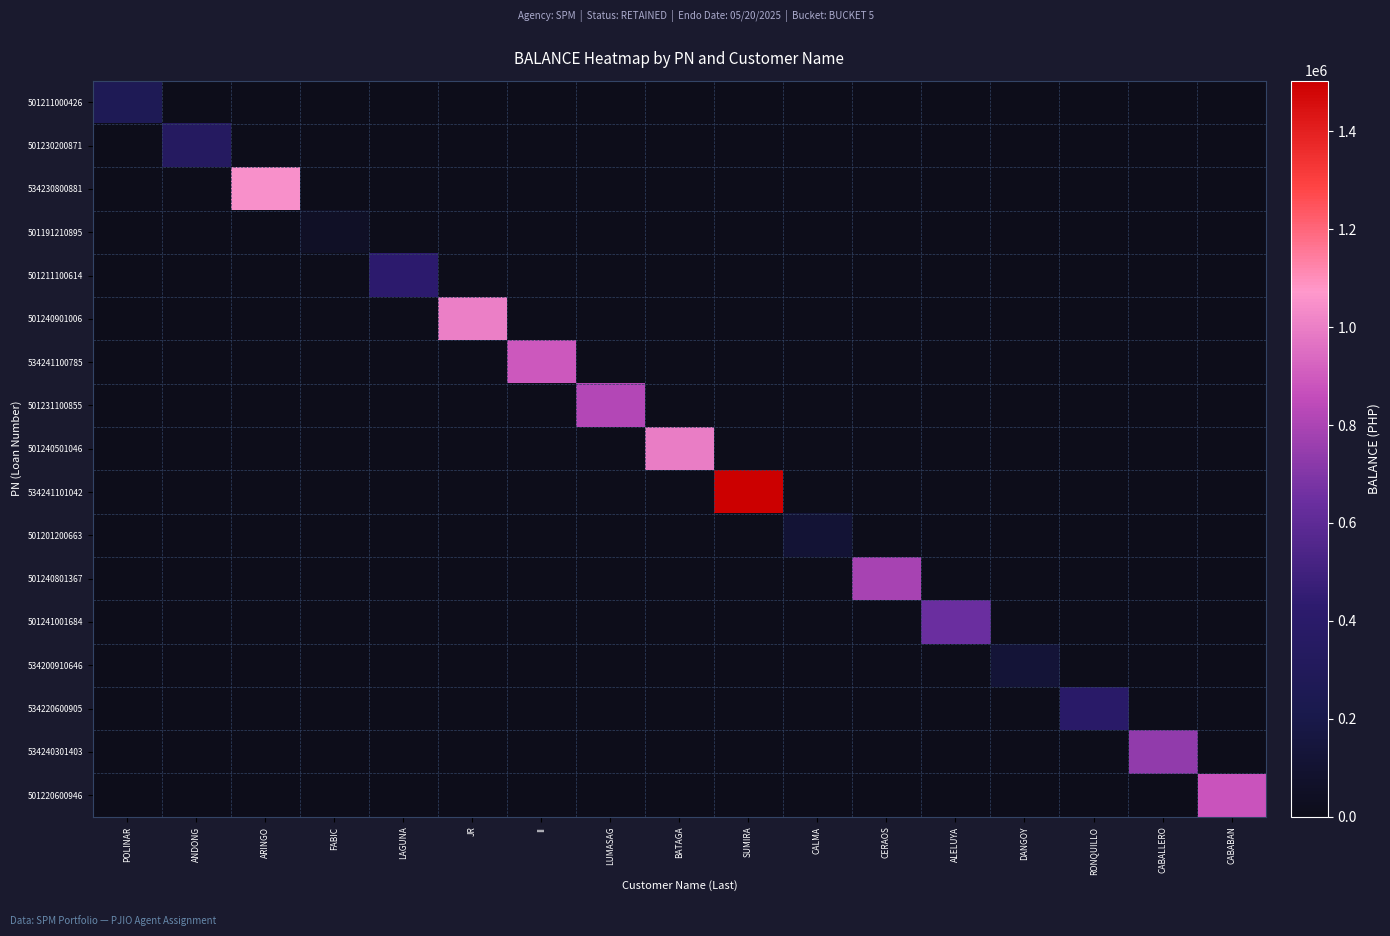

Reading left to right, extract all data points from this chart.

501211000426: POLINAR=267611.4	ANDONG=0.0	ARINGO=0.0	FABIC=0.0	LAGUNA=0.0	JR=0.0	II=0.0	LUMASAG=0.0	BATAGA=0.0	SUMIRA=0.0	CALMA=0.0	CERAOS=0.0	ALELUYA=0.0	DANGOY=0.0	RONQUILLO=0.0	CABALLERO=0.0	CABABAN=0.0
501230200871: POLINAR=0.0	ANDONG=342660.5	ARINGO=0.0	FABIC=0.0	LAGUNA=0.0	JR=0.0	II=0.0	LUMASAG=0.0	BATAGA=0.0	SUMIRA=0.0	CALMA=0.0	CERAOS=0.0	ALELUYA=0.0	DANGOY=0.0	RONQUILLO=0.0	CABALLERO=0.0	CABABAN=0.0
534230800881: POLINAR=0.0	ANDONG=0.0	ARINGO=1045778.7	FABIC=0.0	LAGUNA=0.0	JR=0.0	II=0.0	LUMASAG=0.0	BATAGA=0.0	SUMIRA=0.0	CALMA=0.0	CERAOS=0.0	ALELUYA=0.0	DANGOY=0.0	RONQUILLO=0.0	CABALLERO=0.0	CABABAN=0.0
501191210895: POLINAR=0.0	ANDONG=0.0	ARINGO=0.0	FABIC=58238.4	LAGUNA=0.0	JR=0.0	II=0.0	LUMASAG=0.0	BATAGA=0.0	SUMIRA=0.0	CALMA=0.0	CERAOS=0.0	ALELUYA=0.0	DANGOY=0.0	RONQUILLO=0.0	CABALLERO=0.0	CABABAN=0.0
501211100614: POLINAR=0.0	ANDONG=0.0	ARINGO=0.0	FABIC=0.0	LAGUNA=428472.5	JR=0.0	II=0.0	LUMASAG=0.0	BATAGA=0.0	SUMIRA=0.0	CALMA=0.0	CERAOS=0.0	ALELUYA=0.0	DANGOY=0.0	RONQUILLO=0.0	CABALLERO=0.0	CABABAN=0.0
501240901006: POLINAR=0.0	ANDONG=0.0	ARINGO=0.0	FABIC=0.0	LAGUNA=0.0	JR=1003519.9	II=0.0	LUMASAG=0.0	BATAGA=0.0	SUMIRA=0.0	CALMA=0.0	CERAOS=0.0	ALELUYA=0.0	DANGOY=0.0	RONQUILLO=0.0	CABALLERO=0.0	CABABAN=0.0
534241100785: POLINAR=0.0	ANDONG=0.0	ARINGO=0.0	FABIC=0.0	LAGUNA=0.0	JR=0.0	II=888330.7	LUMASAG=0.0	BATAGA=0.0	SUMIRA=0.0	CALMA=0.0	CERAOS=0.0	ALELUYA=0.0	DANGOY=0.0	RONQUILLO=0.0	CABALLERO=0.0	CABABAN=0.0
501231100855: POLINAR=0.0	ANDONG=0.0	ARINGO=0.0	FABIC=0.0	LAGUNA=0.0	JR=0.0	II=0.0	LUMASAG=817331.1	BATAGA=0.0	SUMIRA=0.0	CALMA=0.0	CERAOS=0.0	ALELUYA=0.0	DANGOY=0.0	RONQUILLO=0.0	CABALLERO=0.0	CABABAN=0.0
501240501046: POLINAR=0.0	ANDONG=0.0	ARINGO=0.0	FABIC=0.0	LAGUNA=0.0	JR=0.0	II=0.0	LUMASAG=0.0	BATAGA=996464.2	SUMIRA=0.0	CALMA=0.0	CERAOS=0.0	ALELUYA=0.0	DANGOY=0.0	RONQUILLO=0.0	CABALLERO=0.0	CABABAN=0.0
534241101042: POLINAR=0.0	ANDONG=0.0	ARINGO=0.0	FABIC=0.0	LAGUNA=0.0	JR=0.0	II=0.0	LUMASAG=0.0	BATAGA=0.0	SUMIRA=1503095.7	CALMA=0.0	CERAOS=0.0	ALELUYA=0.0	DANGOY=0.0	RONQUILLO=0.0	CABALLERO=0.0	CABABAN=0.0
501201200663: POLINAR=0.0	ANDONG=0.0	ARINGO=0.0	FABIC=0.0	LAGUNA=0.0	JR=0.0	II=0.0	LUMASAG=0.0	BATAGA=0.0	SUMIRA=0.0	CALMA=116687.8	CERAOS=0.0	ALELUYA=0.0	DANGOY=0.0	RONQUILLO=0.0	CABALLERO=0.0	CABABAN=0.0
501240801367: POLINAR=0.0	ANDONG=0.0	ARINGO=0.0	FABIC=0.0	LAGUNA=0.0	JR=0.0	II=0.0	LUMASAG=0.0	BATAGA=0.0	SUMIRA=0.0	CALMA=0.0	CERAOS=789687.6	ALELUYA=0.0	DANGOY=0.0	RONQUILLO=0.0	CABALLERO=0.0	CABABAN=0.0
501241001684: POLINAR=0.0	ANDONG=0.0	ARINGO=0.0	FABIC=0.0	LAGUNA=0.0	JR=0.0	II=0.0	LUMASAG=0.0	BATAGA=0.0	SUMIRA=0.0	CALMA=0.0	CERAOS=0.0	ALELUYA=641839.3	DANGOY=0.0	RONQUILLO=0.0	CABALLERO=0.0	CABABAN=0.0
534200910646: POLINAR=0.0	ANDONG=0.0	ARINGO=0.0	FABIC=0.0	LAGUNA=0.0	JR=0.0	II=0.0	LUMASAG=0.0	BATAGA=0.0	SUMIRA=0.0	CALMA=0.0	CERAOS=0.0	ALELUYA=0.0	DANGOY=127100.7	RONQUILLO=0.0	CABALLERO=0.0	CABABAN=0.0
534220600905: POLINAR=0.0	ANDONG=0.0	ARINGO=0.0	FABIC=0.0	LAGUNA=0.0	JR=0.0	II=0.0	LUMASAG=0.0	BATAGA=0.0	SUMIRA=0.0	CALMA=0.0	CERAOS=0.0	ALELUYA=0.0	DANGOY=0.0	RONQUILLO=398072.8	CABALLERO=0.0	CABABAN=0.0
534240301403: POLINAR=0.0	ANDONG=0.0	ARINGO=0.0	FABIC=0.0	LAGUNA=0.0	JR=0.0	II=0.0	LUMASAG=0.0	BATAGA=0.0	SUMIRA=0.0	CALMA=0.0	CERAOS=0.0	ALELUYA=0.0	DANGOY=0.0	RONQUILLO=0.0	CABALLERO=735675.4	CABABAN=0.0
501220600946: POLINAR=0.0	ANDONG=0.0	ARINGO=0.0	FABIC=0.0	LAGUNA=0.0	JR=0.0	II=0.0	LUMASAG=0.0	BATAGA=0.0	SUMIRA=0.0	CALMA=0.0	CERAOS=0.0	ALELUYA=0.0	DANGOY=0.0	RONQUILLO=0.0	CABALLERO=0.0	CABABAN=878450.7